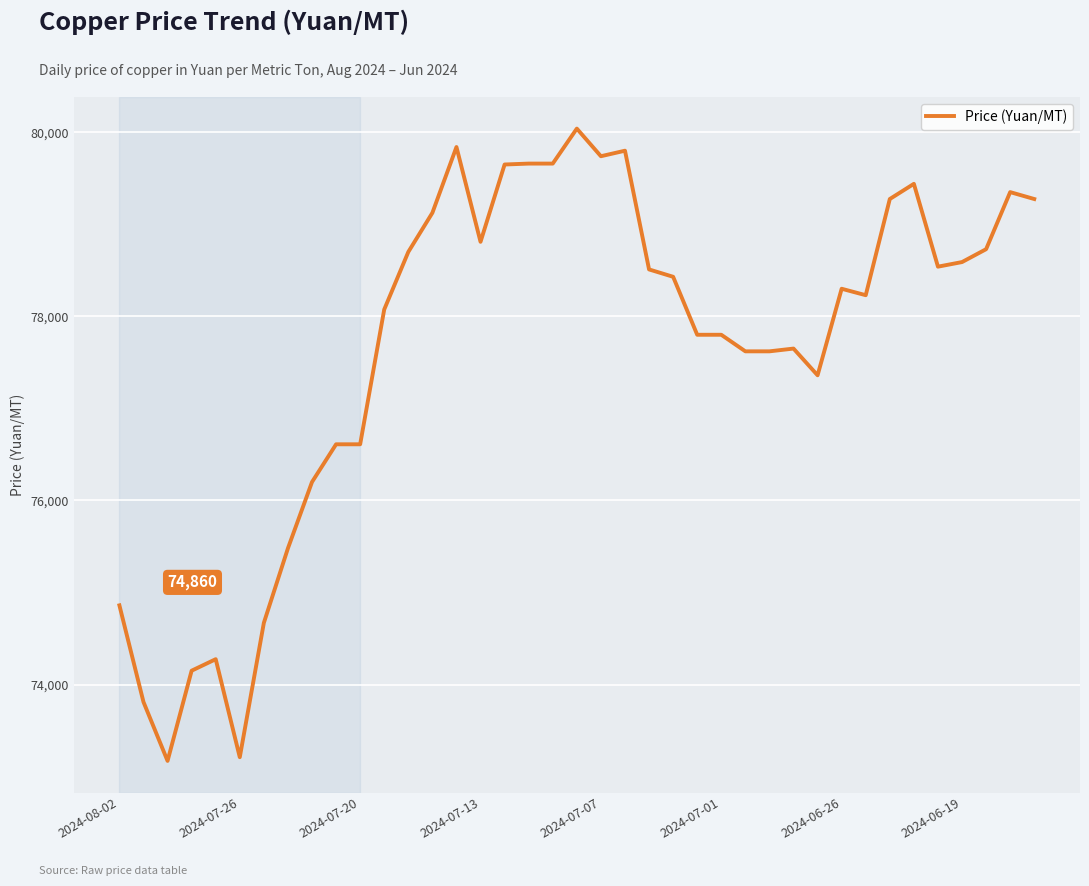

Count the number of data series in this chart.

1